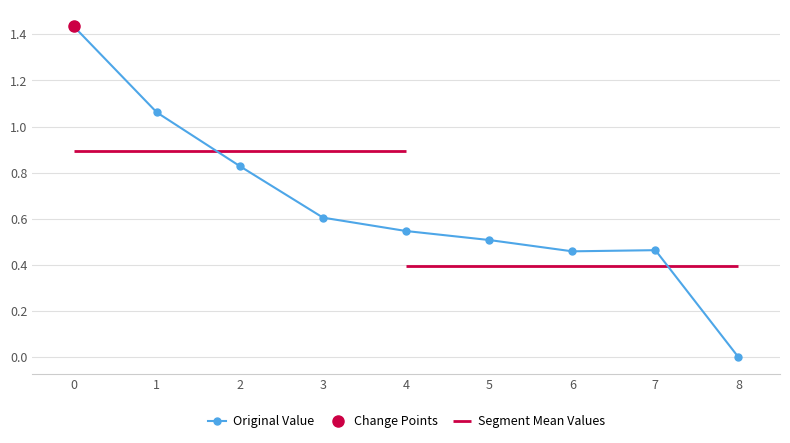

Is it true that Original Value equals 0.4 at 2?

False